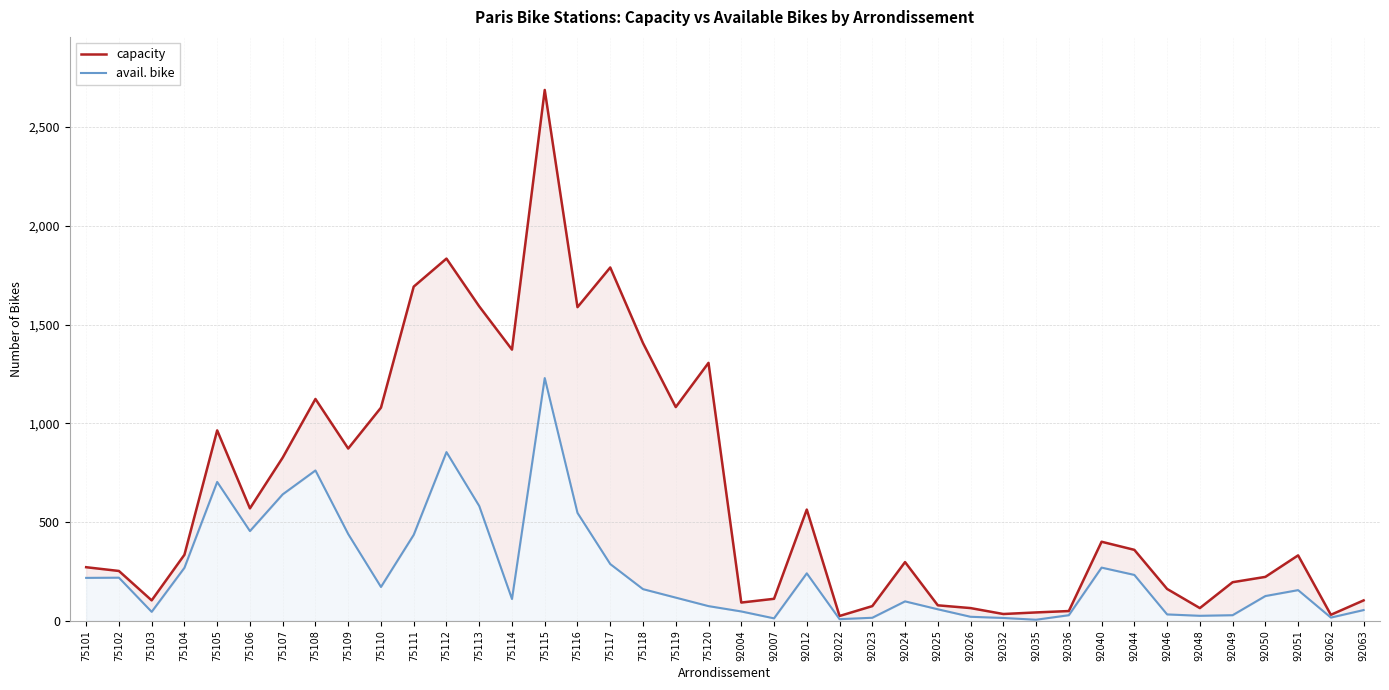

In avail. bike, how many points are lower than both neighbors (excluding endpoints)?

9